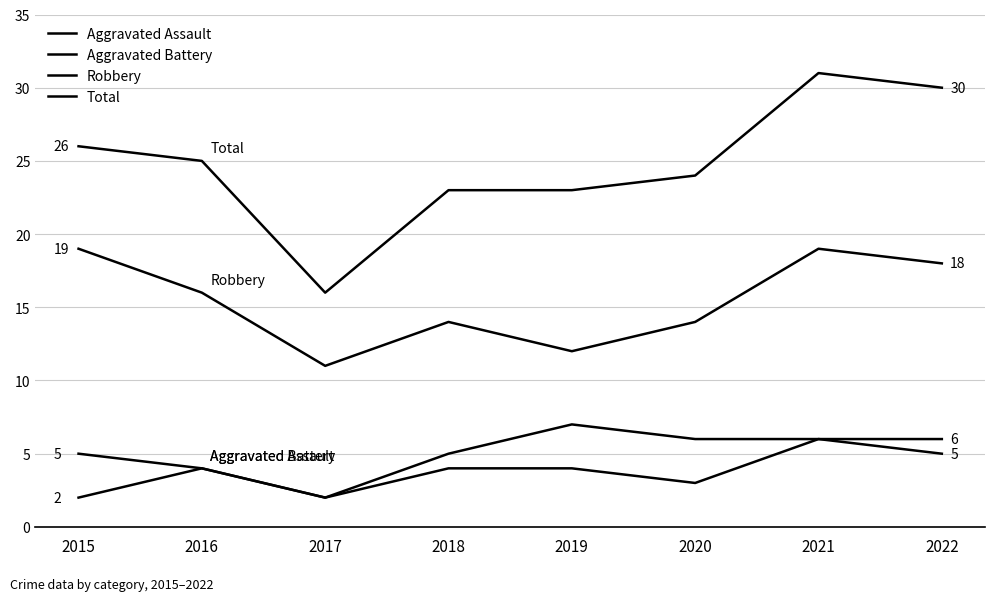

True or false: Aggravated Battery and Robbery intersect in this chart.

False